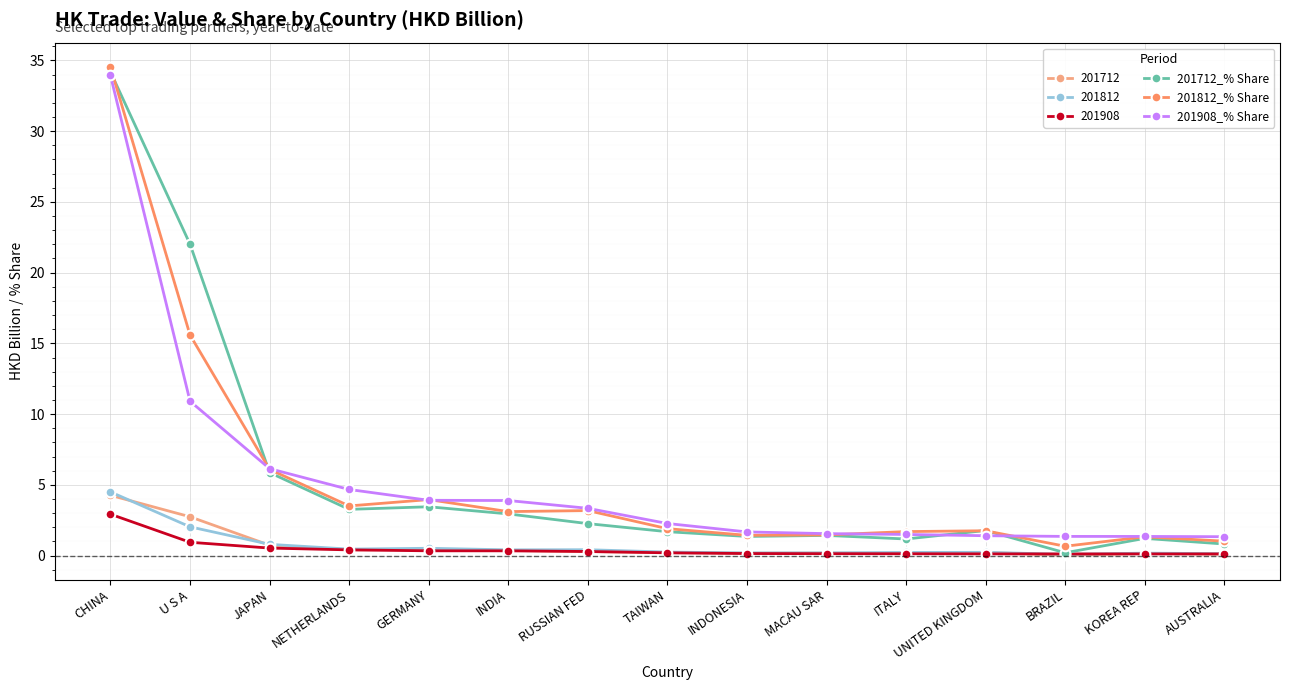

What is the sum of all 201712_% Share values?

83.6